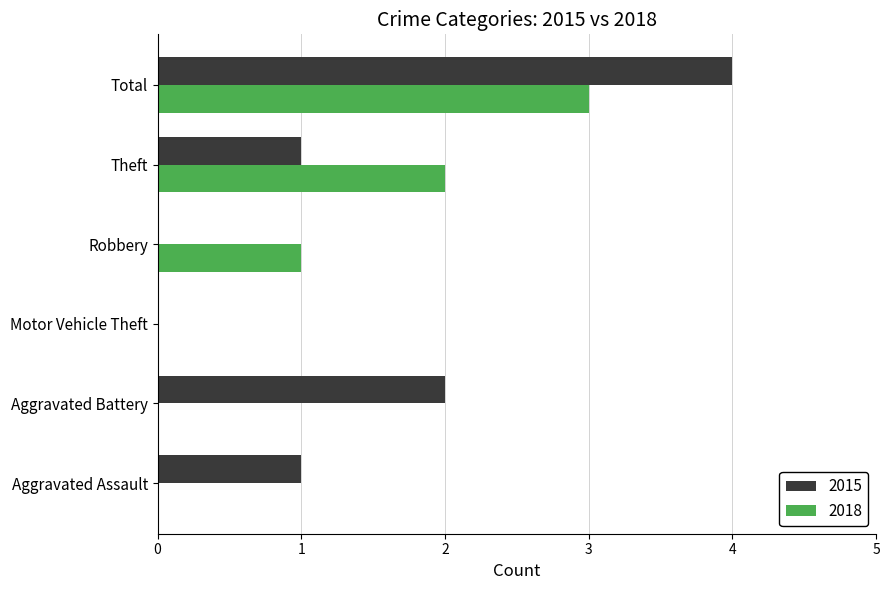

Which series has the widest spread of values?

2015